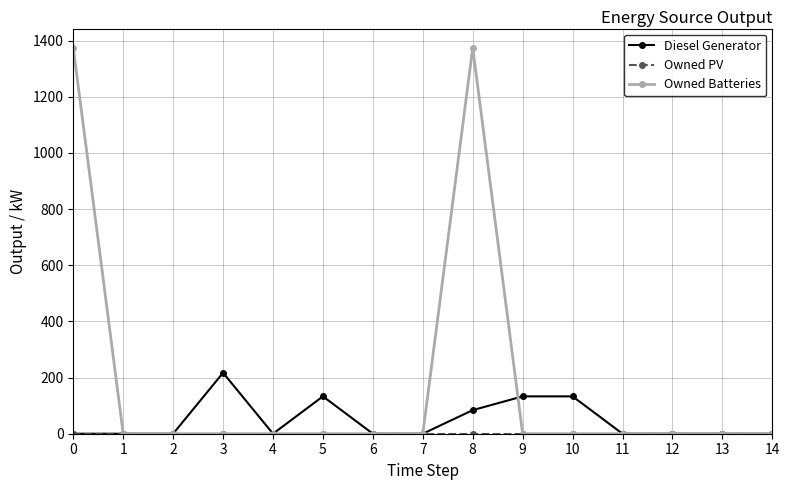

What is the maximum value for Owned Batteries?

1374